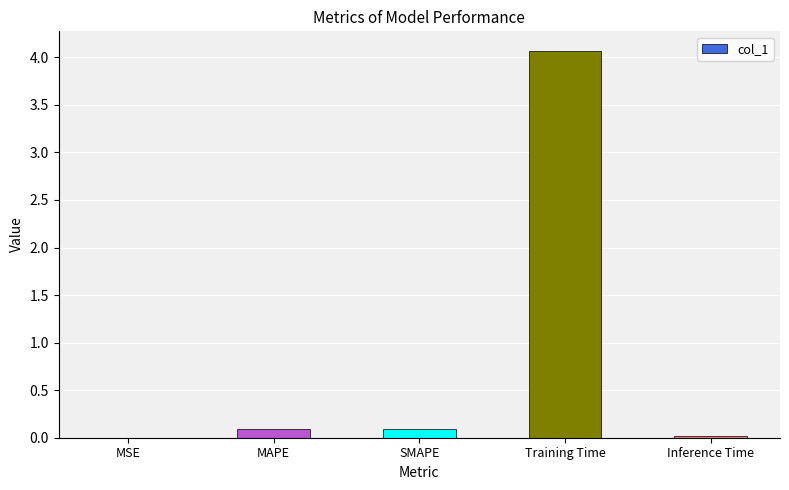

Which has a higher value, MSE or MAPE?

MAPE